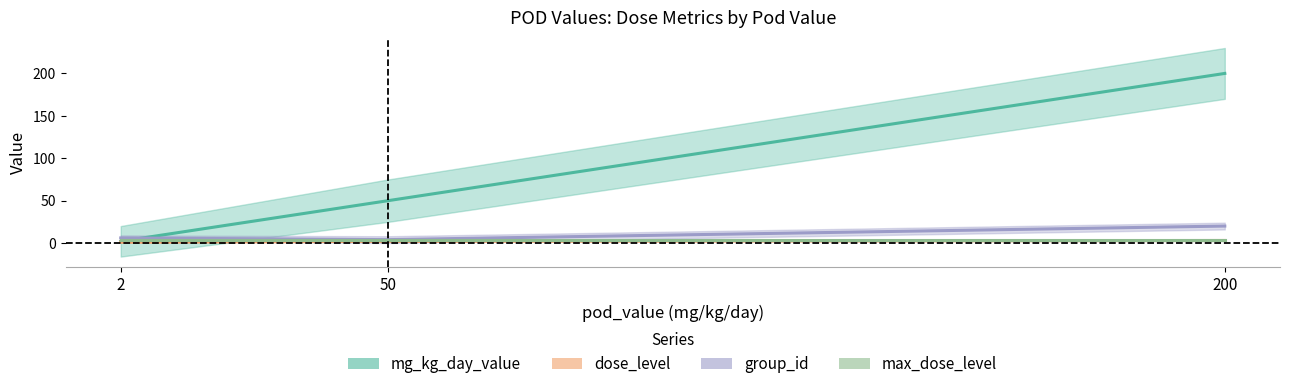

Does the chart display data point markers on the line(s)?

No